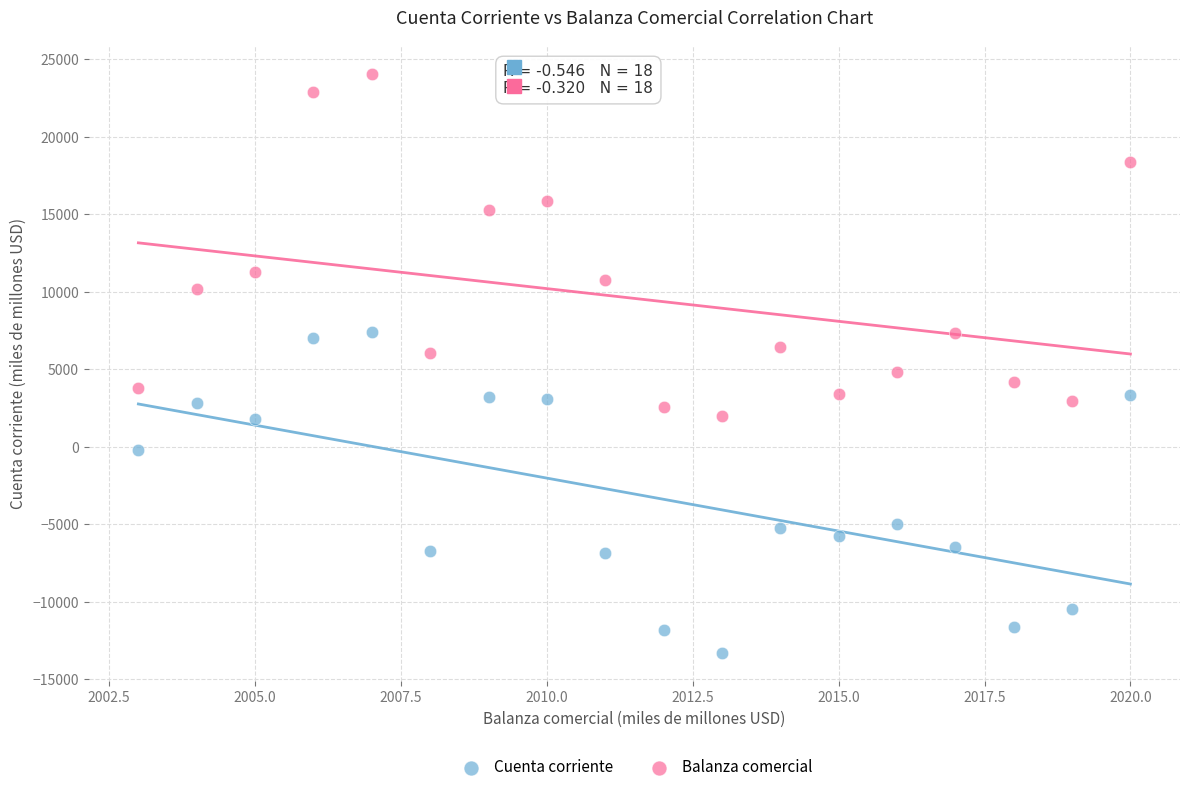

In the Balanza comercial series, what Y value is closest to 13049?

11300.4